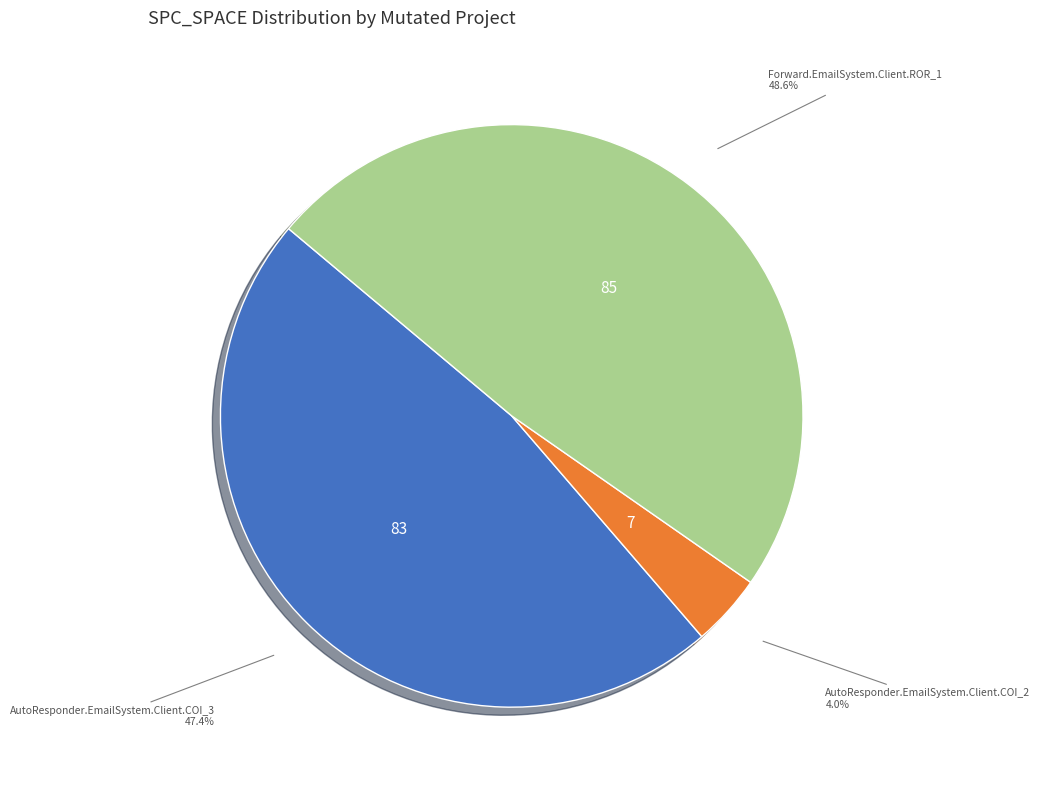

What is the largest slice in the pie chart?

Forward.EmailSystem.Client.ROR_1